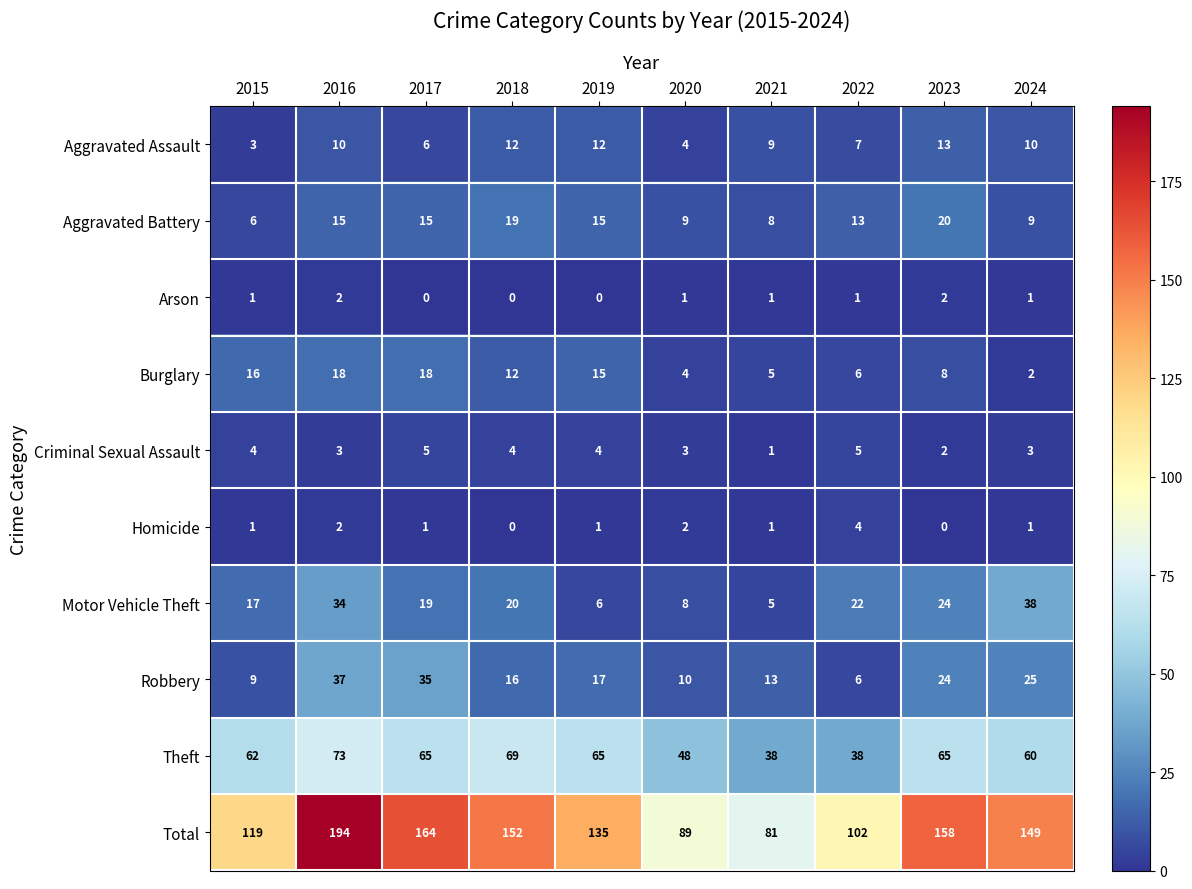

What is the spread (max minus min) of values at 2024?

148